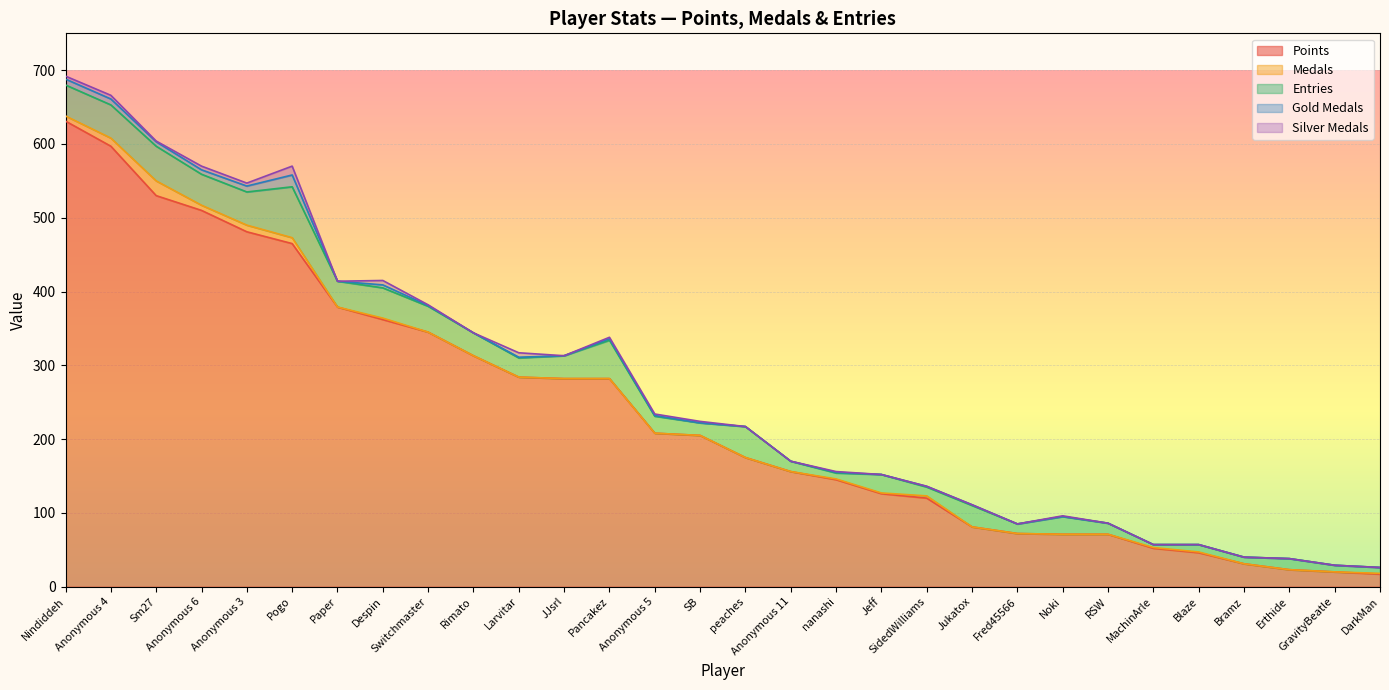

What is the label of the 10th point from the right?

Jukatox